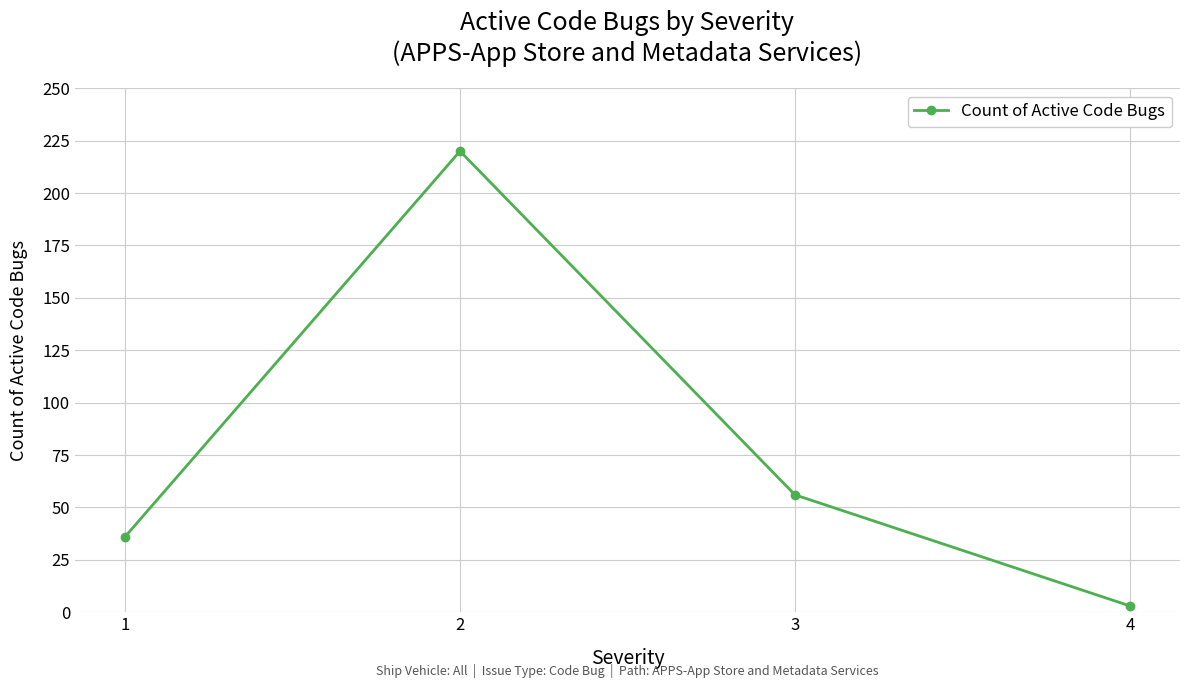

Where does the data first go above 56?

2